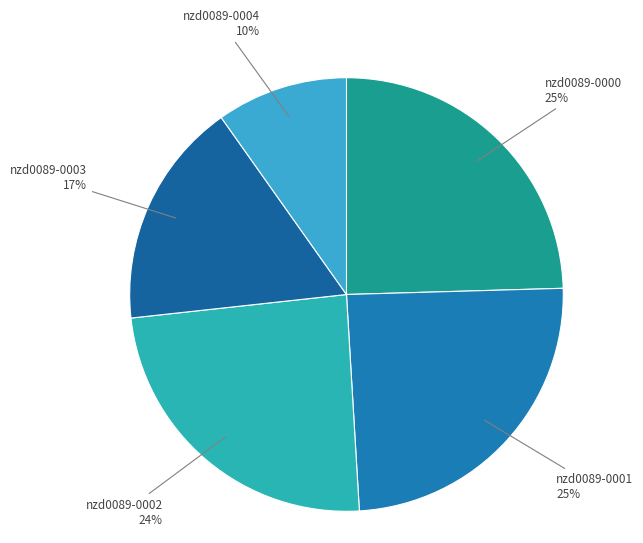

What percentage is the nzd0089-0000 slice, to the nearest percent?

25%